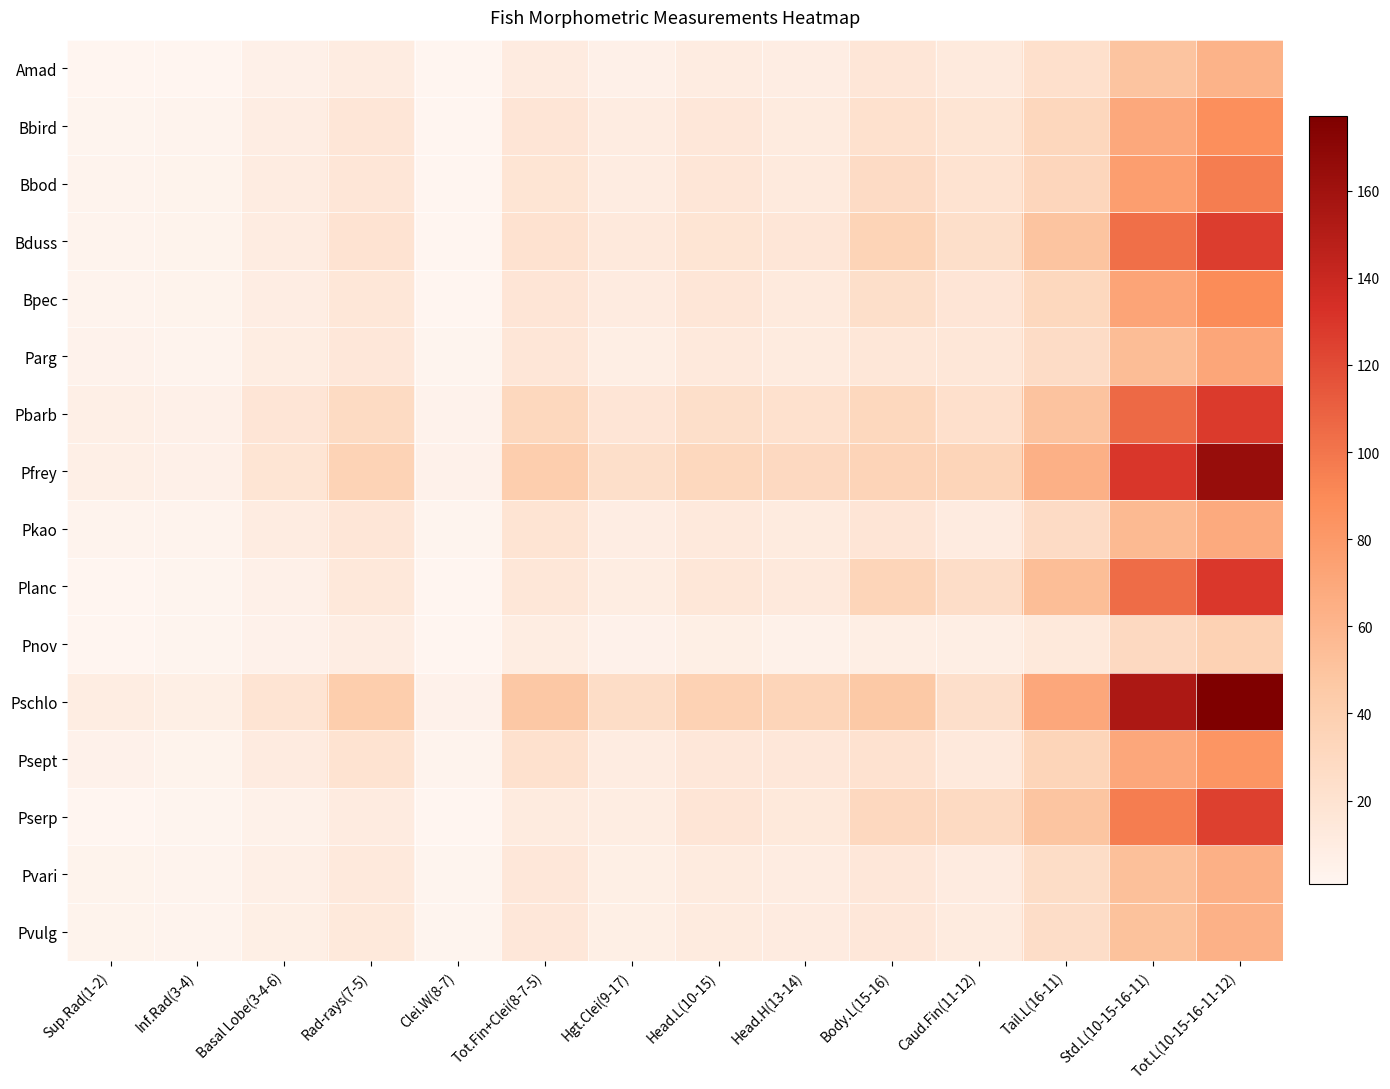

At how many categories does at least one series exceed 5?

13